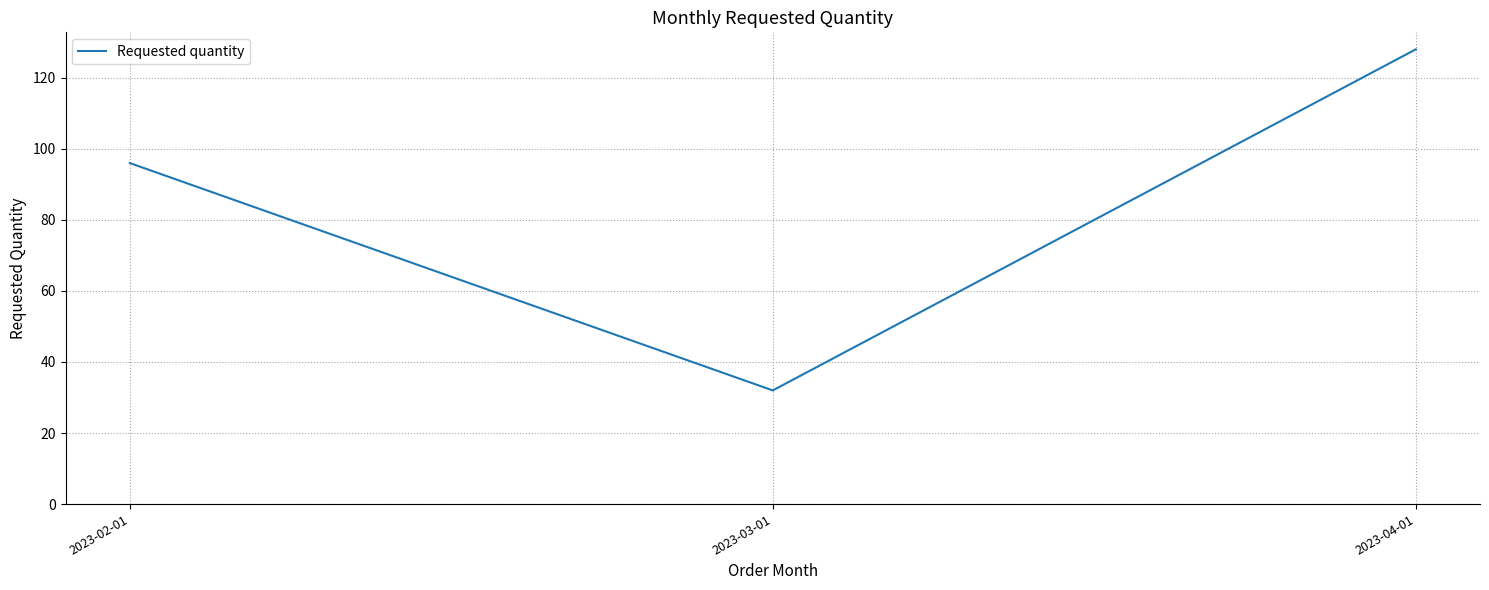

True or false: the data shows 32 at 2023-03-01.

True